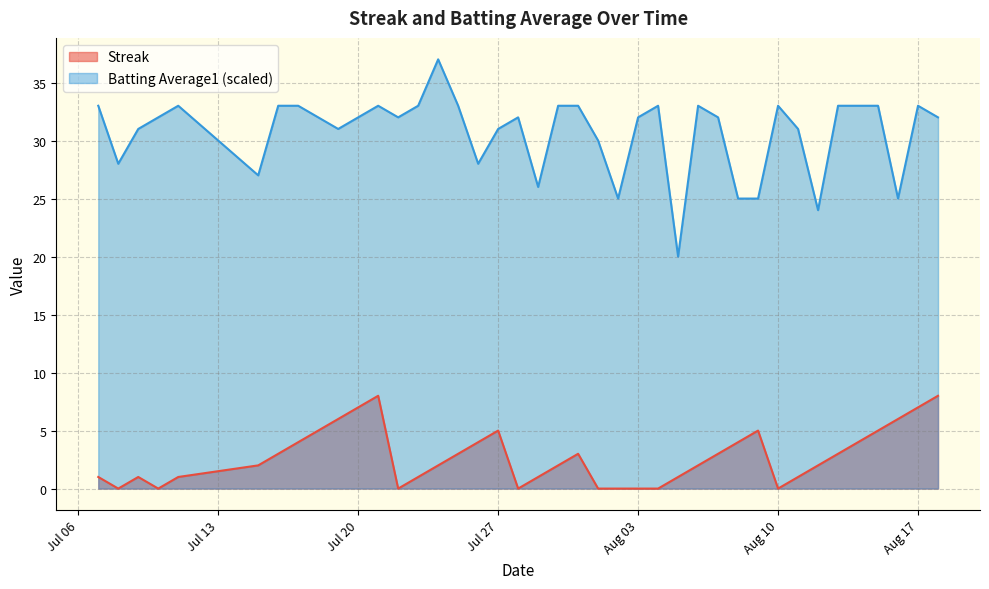

Reading left to right, transcribe all the data shown in this chart.

Streak: 1.0	0.0	1.0	0.0	1.0	2.0	3.0	4.0	5.0	6.0	7.0	8.0	0.0	1.0	2.0	3.0	4.0	5.0	0.0	1.0	2.0	3.0	0.0	0.0	0.0	0.0	1.0	2.0	3.0	4.0	5.0	0.0	1.0	2.0	3.0	4.0	5.0	6.0	7.0	8.0
Batting Average1: 33.0	28.0	31.0	32.0	33.0	27.0	33.0	33.0	32.0	31.0	32.0	33.0	32.0	33.0	37.0	33.0	28.0	31.0	32.0	26.0	33.0	33.0	30.0	25.0	32.0	33.0	20.0	33.0	32.0	25.0	25.0	33.0	31.0	24.0	33.0	33.0	33.0	25.0	33.0	32.0